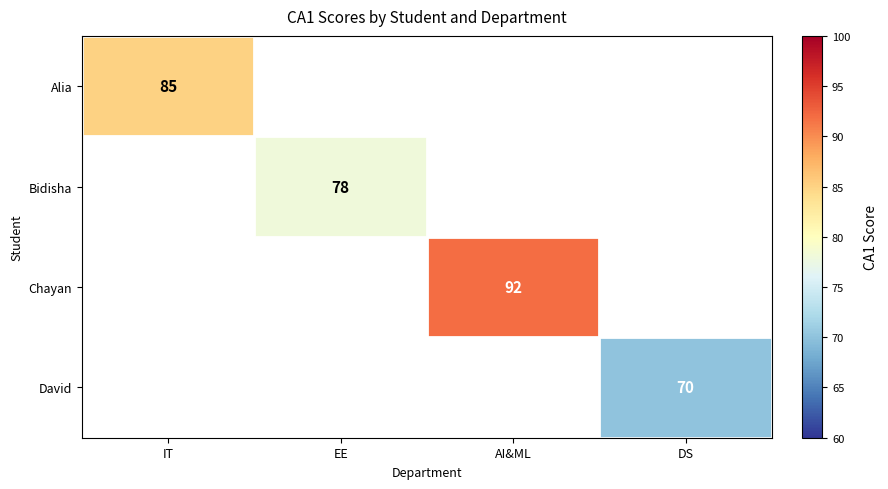

Which label corresponds to the smallest value in the chart?

DS